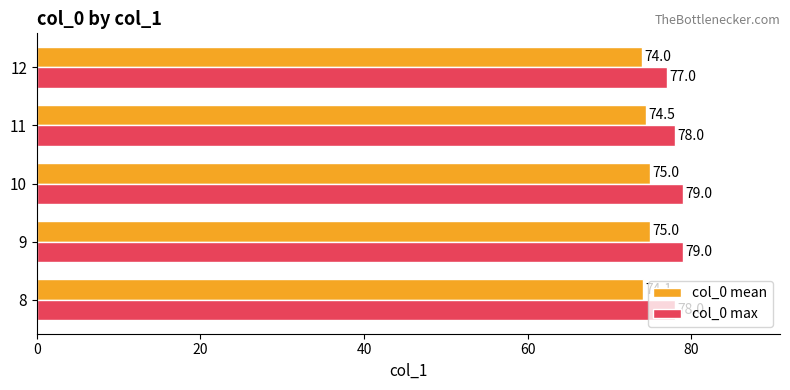

At how many categories does at least one series exceed 76?

5